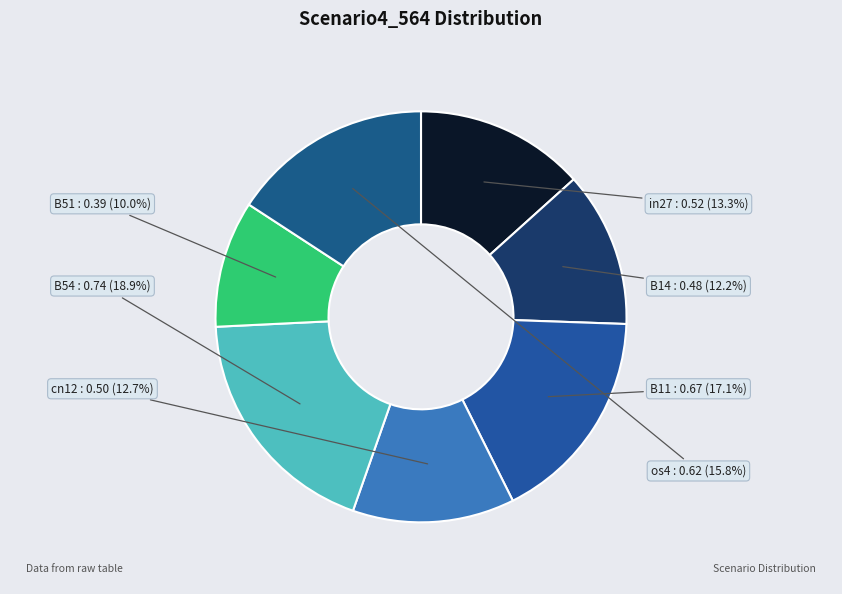

To the nearest percent, what portion does in27 represent?

13%